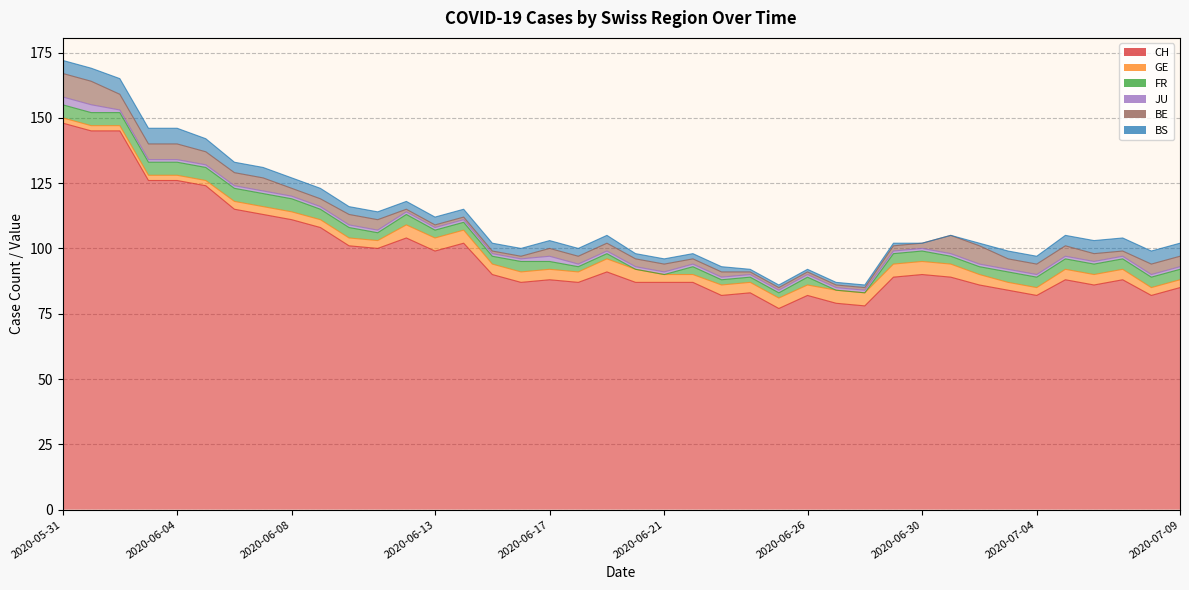

What is the greatest value displayed?

148